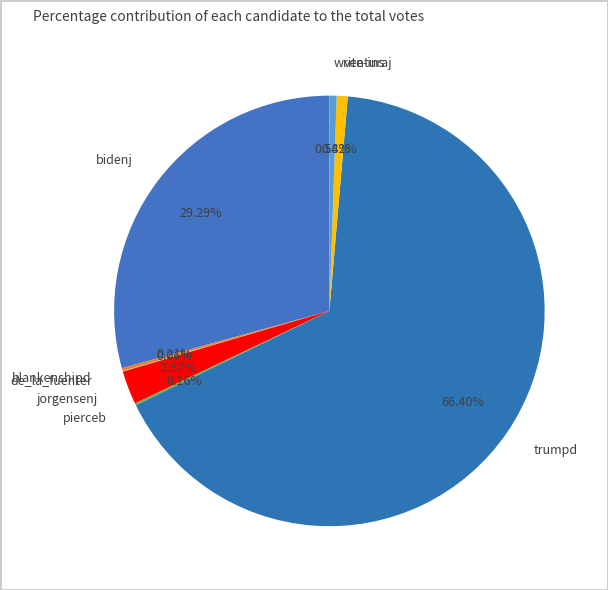

To the nearest percent, what is the average slice percentage?

12%